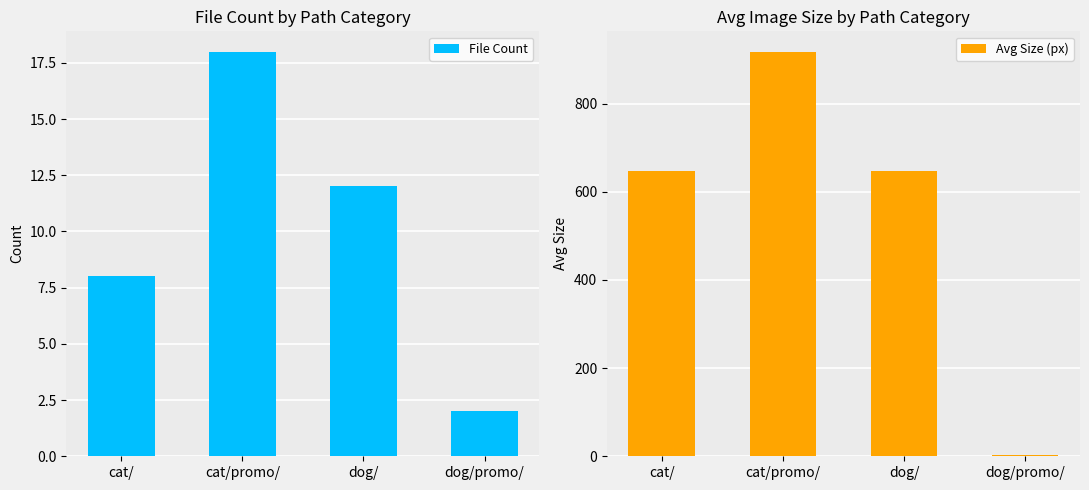

True or false: Avg Size (px) has a value of 183 at dog/.

False